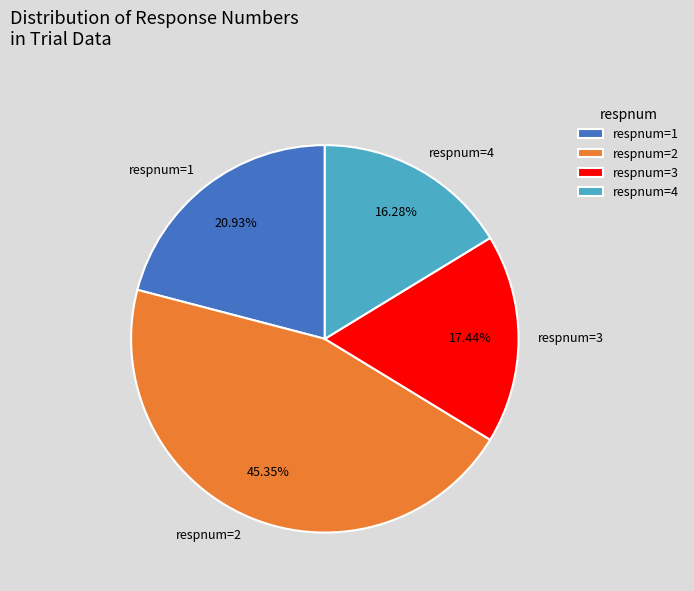

Is there a majority slice in this chart?

No